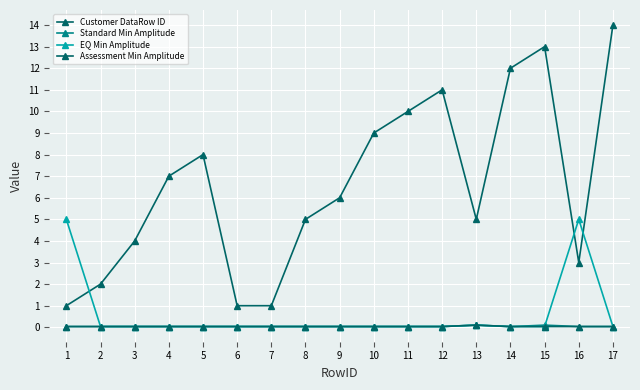

Does the chart have visible grid lines?

Yes